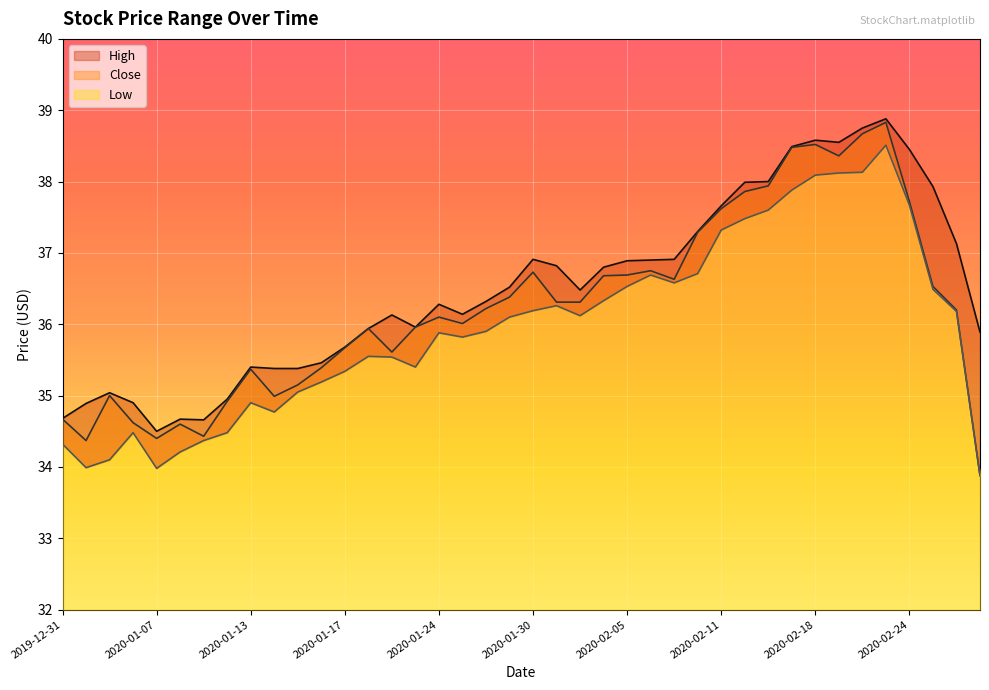

Which label corresponds to the smallest value in the chart?

2020-02-27